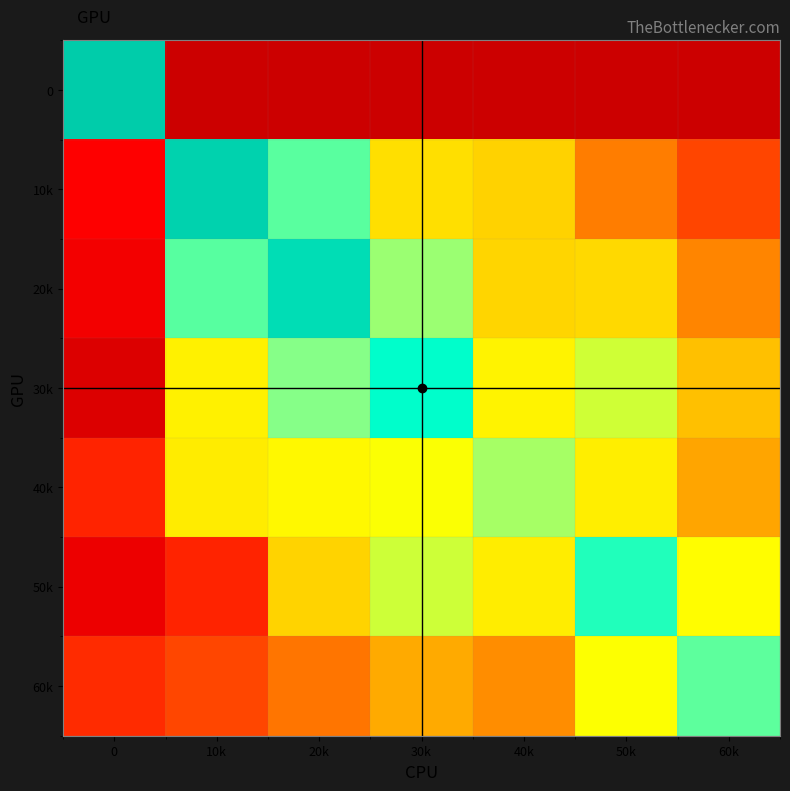

At which category is the sum across all series the highest?

20k